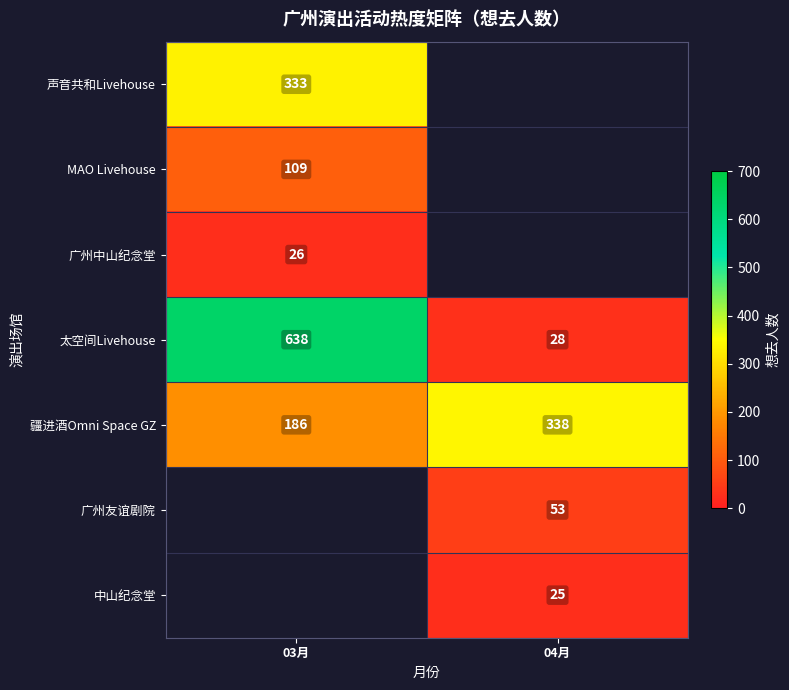

Which category has the lowest value in the 太空间Livehouse series?

04月